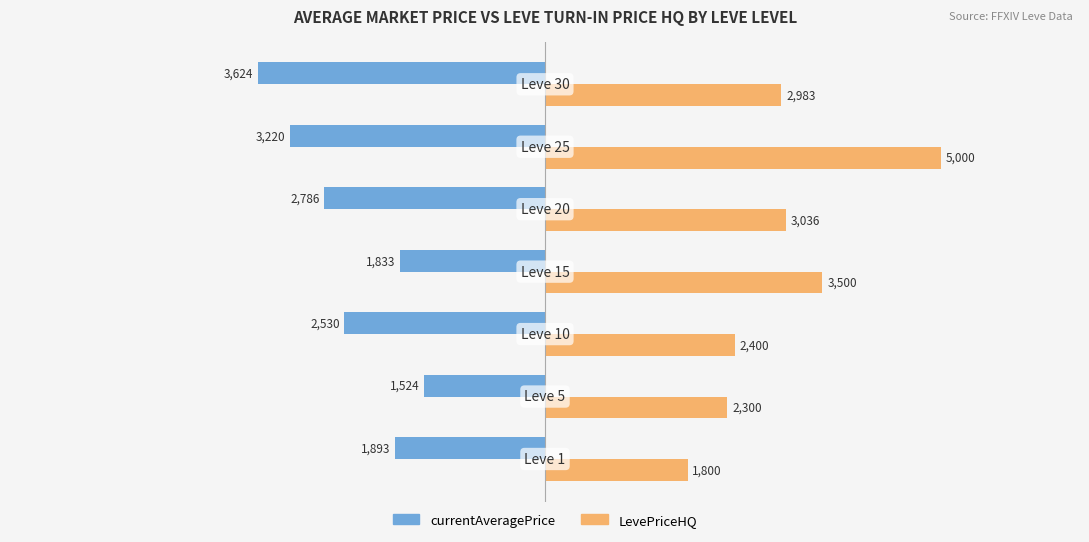

What is the lowest value of the currentAveragePrice series?

-3624.5